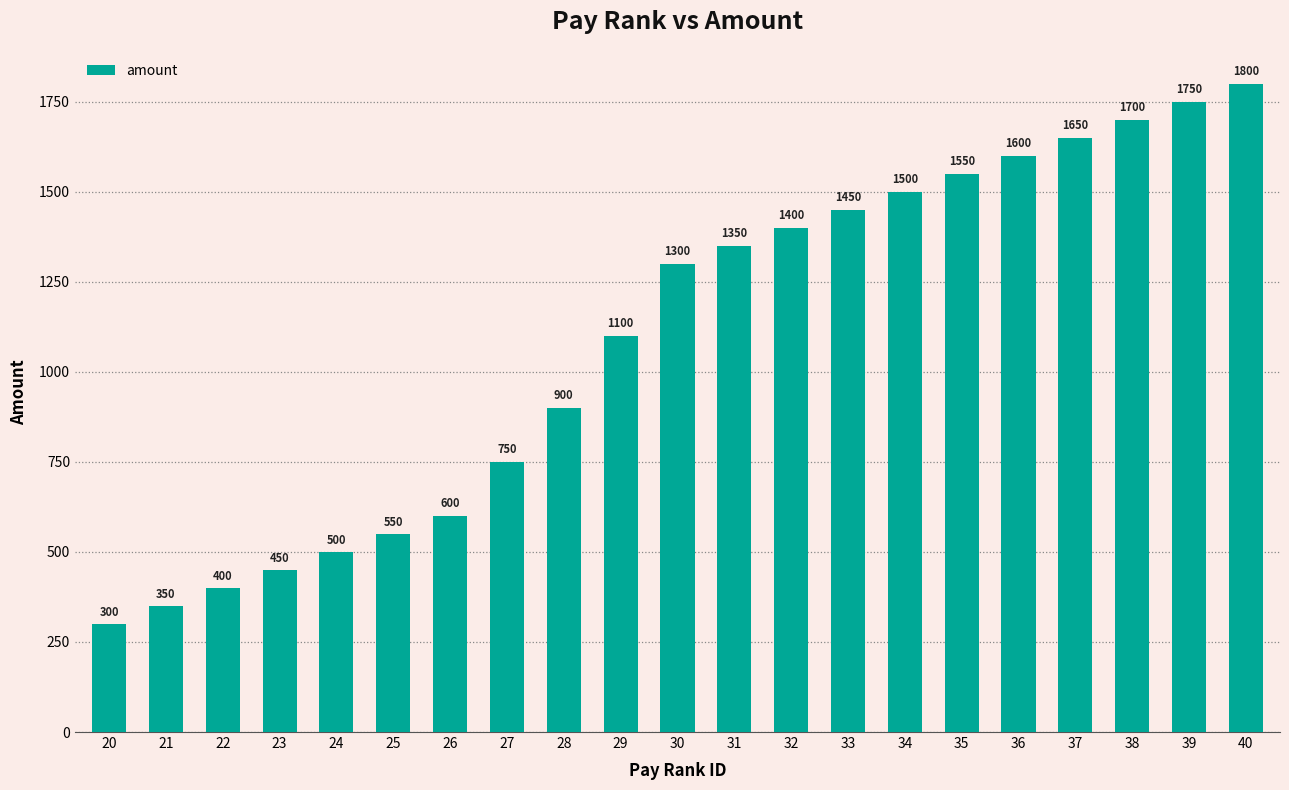

Rank the categories by value from lowest to highest.

20, 21, 22, 23, 24, 25, 26, 27, 28, 29, 30, 31, 32, 33, 34, 35, 36, 37, 38, 39, 40